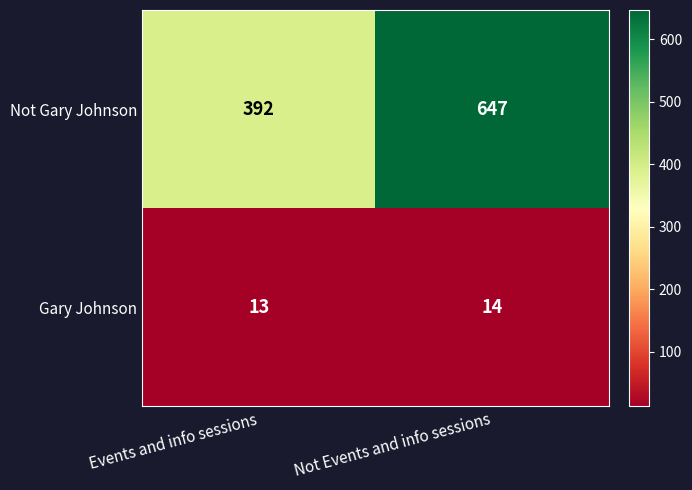

What is the average value of the Not Gary Johnson series?

520